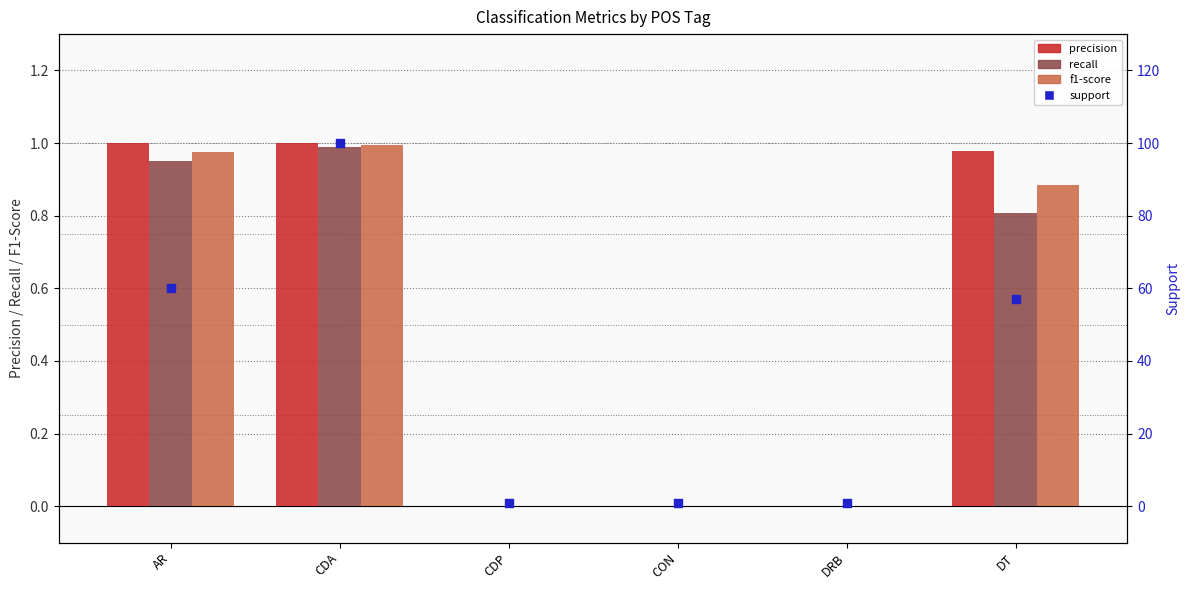

Which series has the largest total across all categories?

support